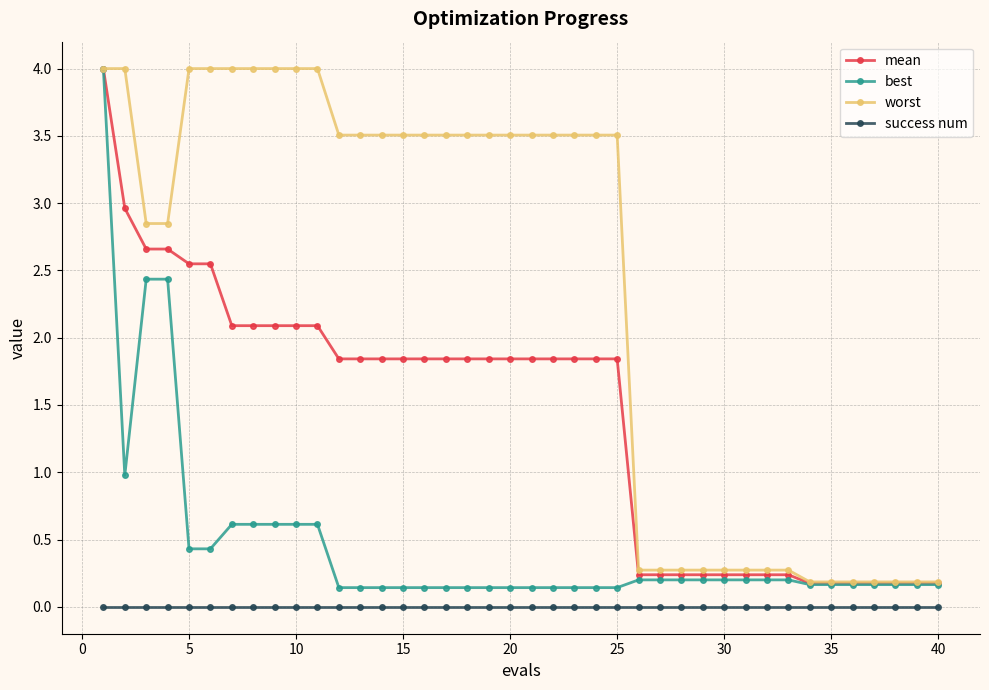

What is the value of the best point at the 22nd from the left?

0.1